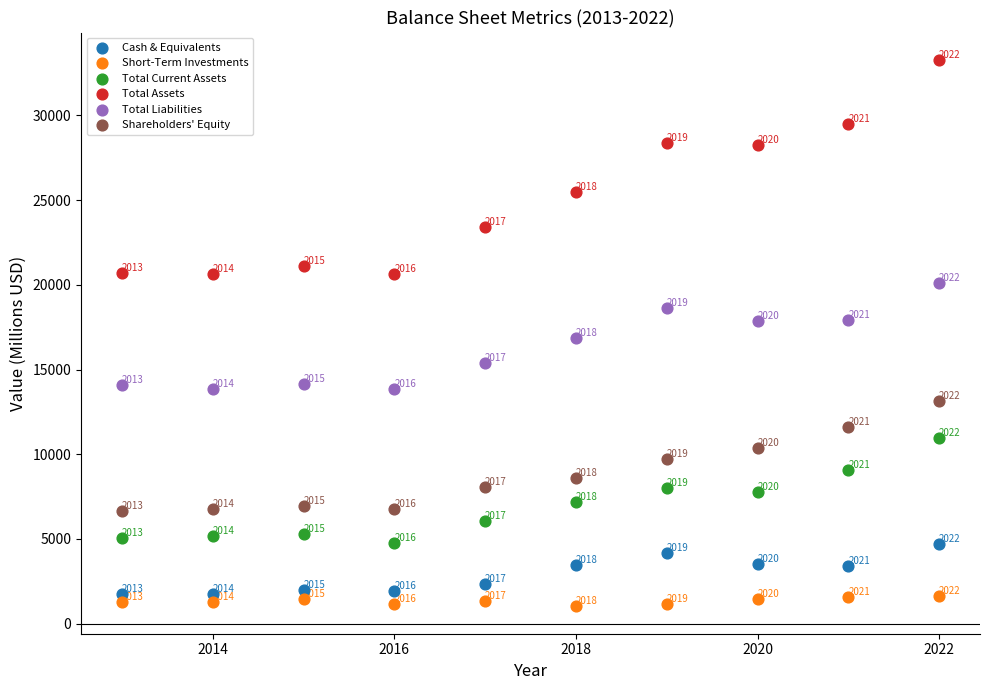

Which series reaches the maximum Y coordinate?

Total Assets